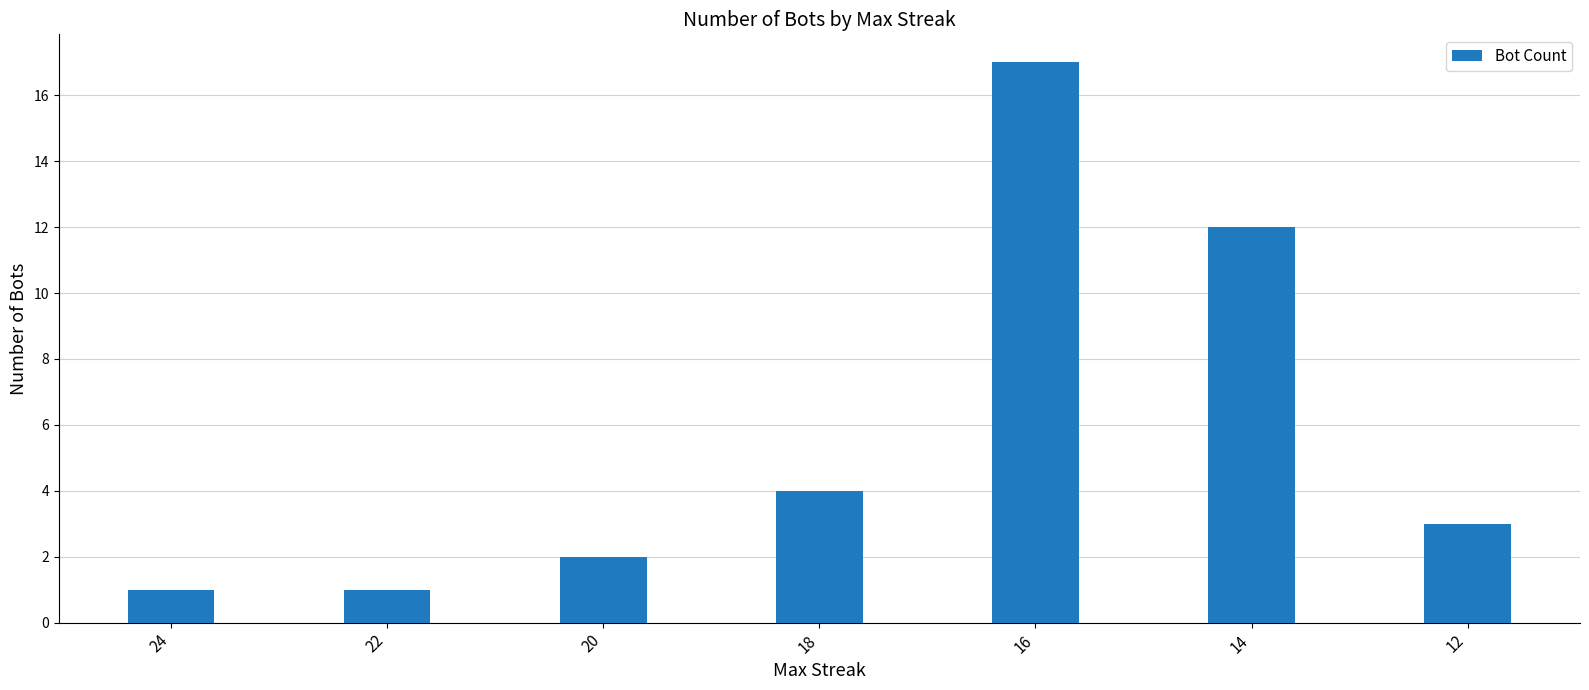

At which category does the chart reach its peak across all series?

16